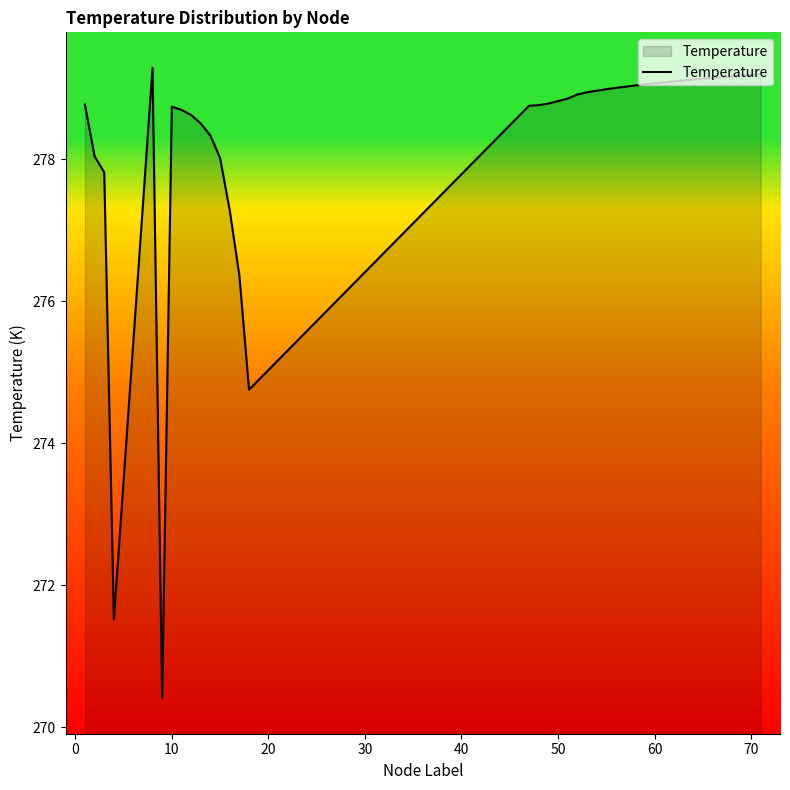

What is the smallest value displayed?

270.4